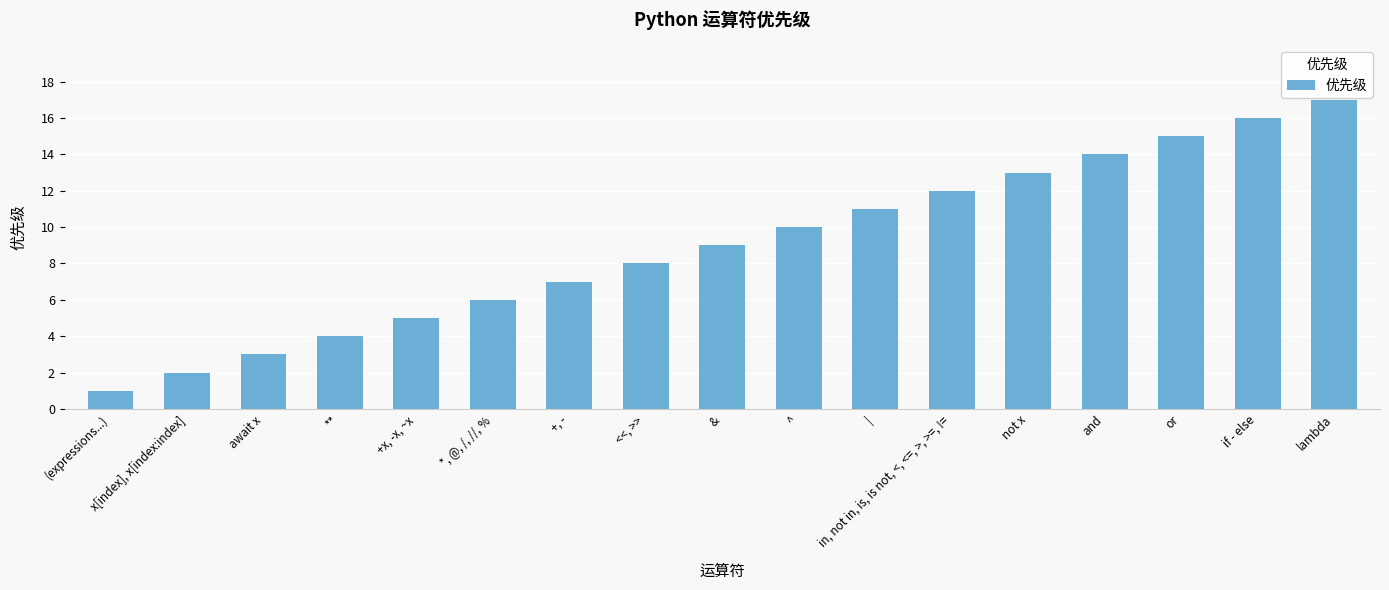

Is it true that the value at await x is 3?

True